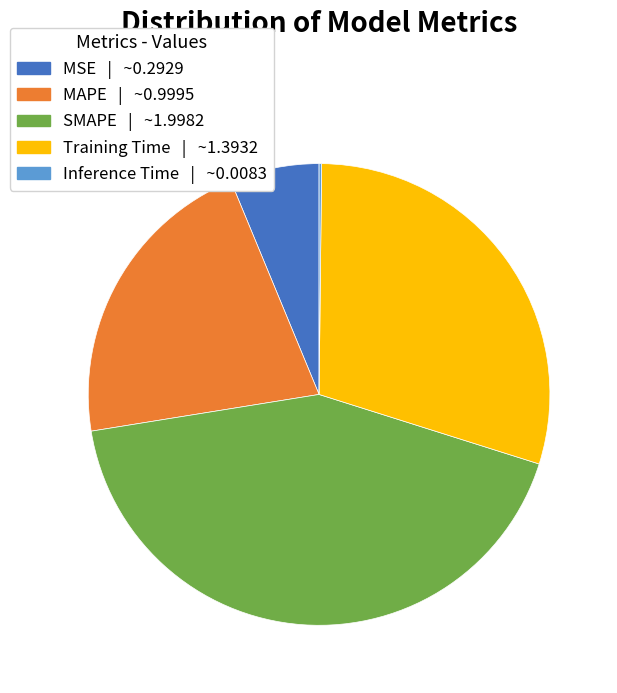

Combined, do Training Time and MAPE account for over 50%?

Yes